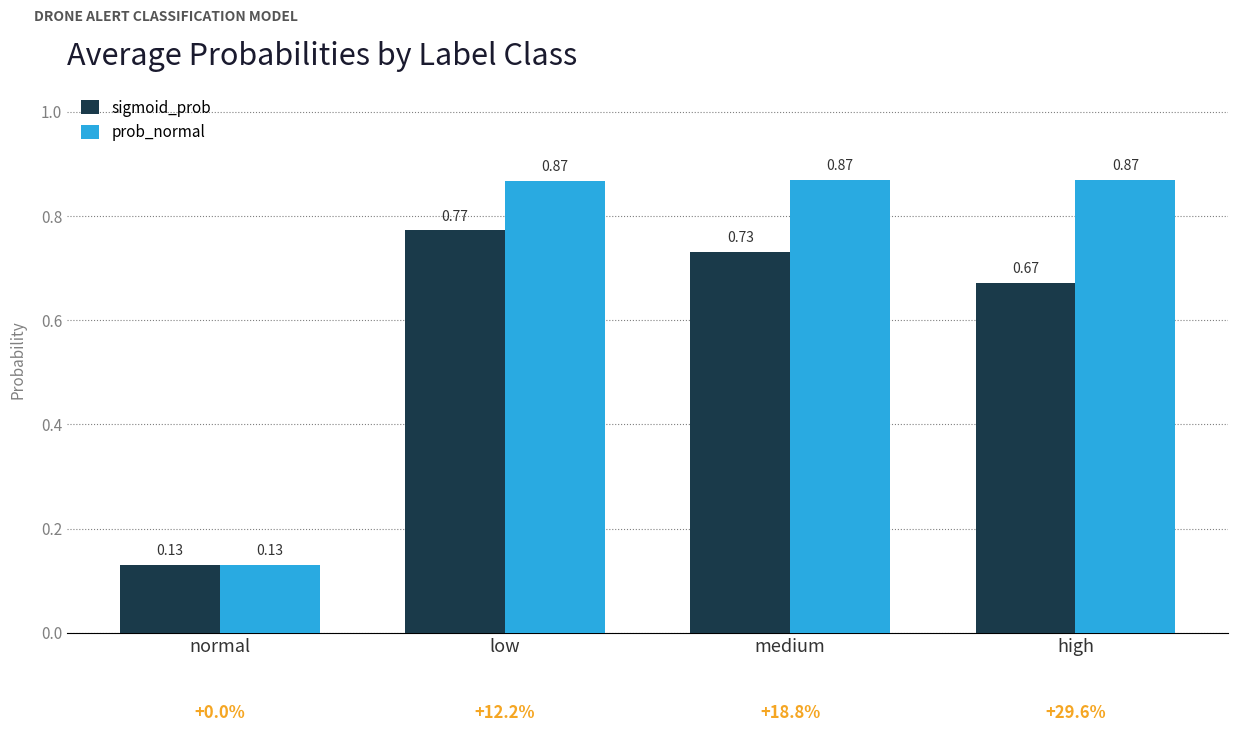

What is the label of the 3rd bar from the left?

medium